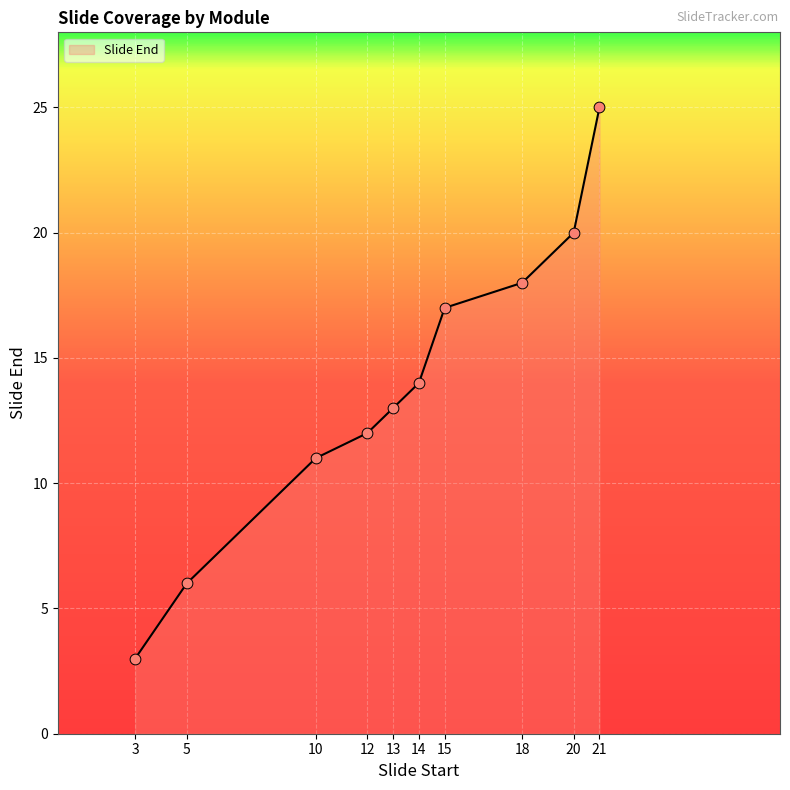

What is the change in value from 3 to 21?

+22